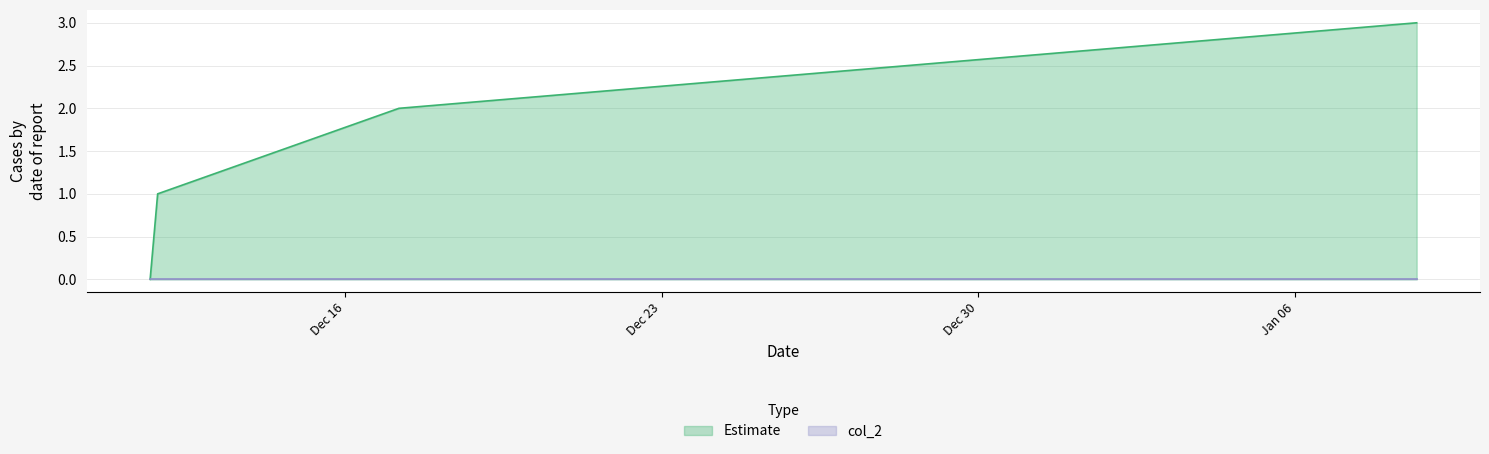

The chart shows a value of 1 at 1576096184. True or false?

True